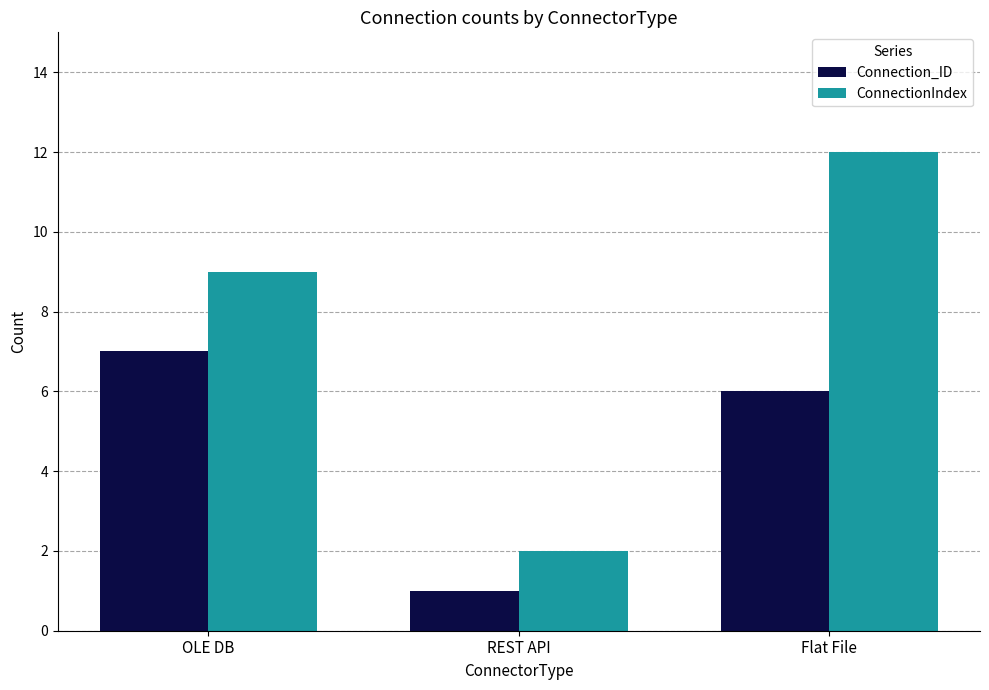

Is it true that Connection_ID equals 2 at REST API?

False